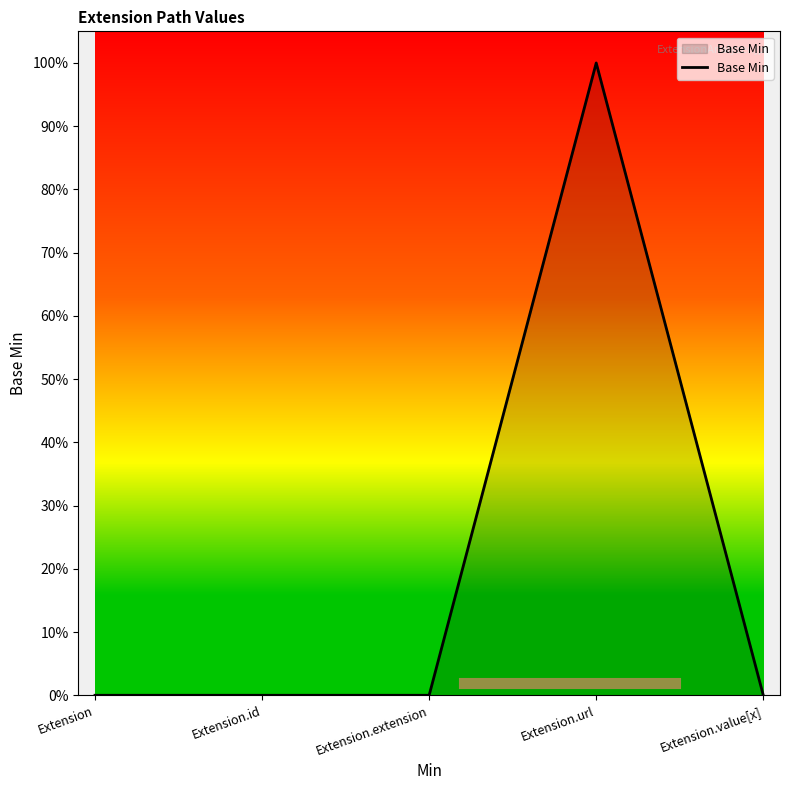

At which category does the chart reach its minimum across all series?

Extension